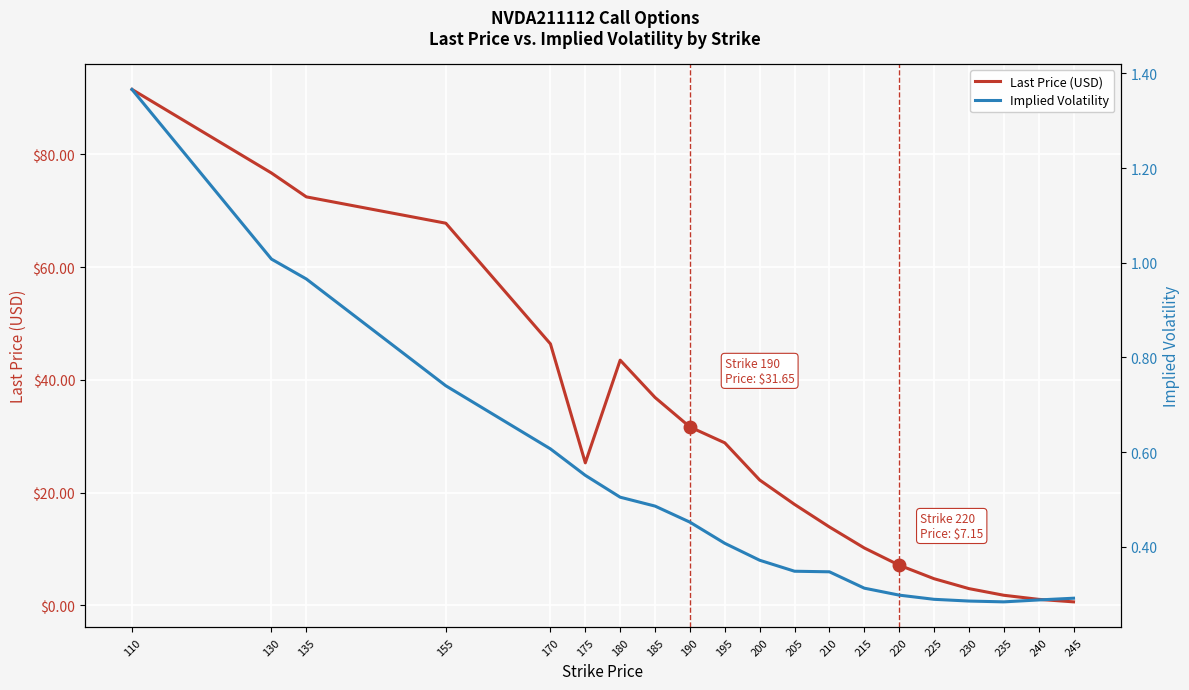

What is the average value of the Last Price (USD) series?

30.2